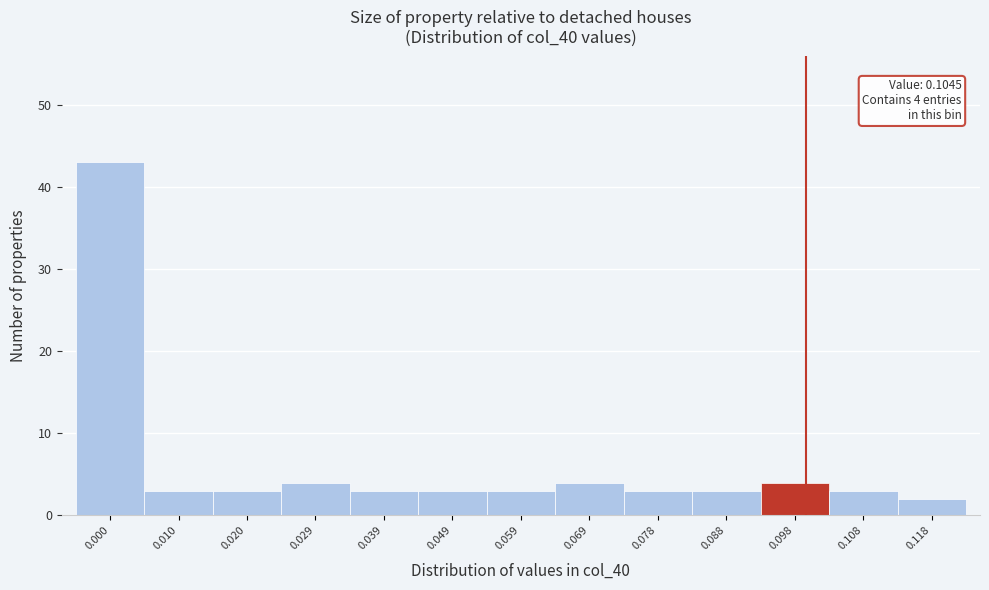

Reading left to right, list all the values displayed in this chart.

0.000=43	0.010=3	0.020=3	0.029=4	0.039=3	0.049=3	0.059=3	0.069=4	0.078=3	0.088=3	0.098=4	0.108=3	0.118=2